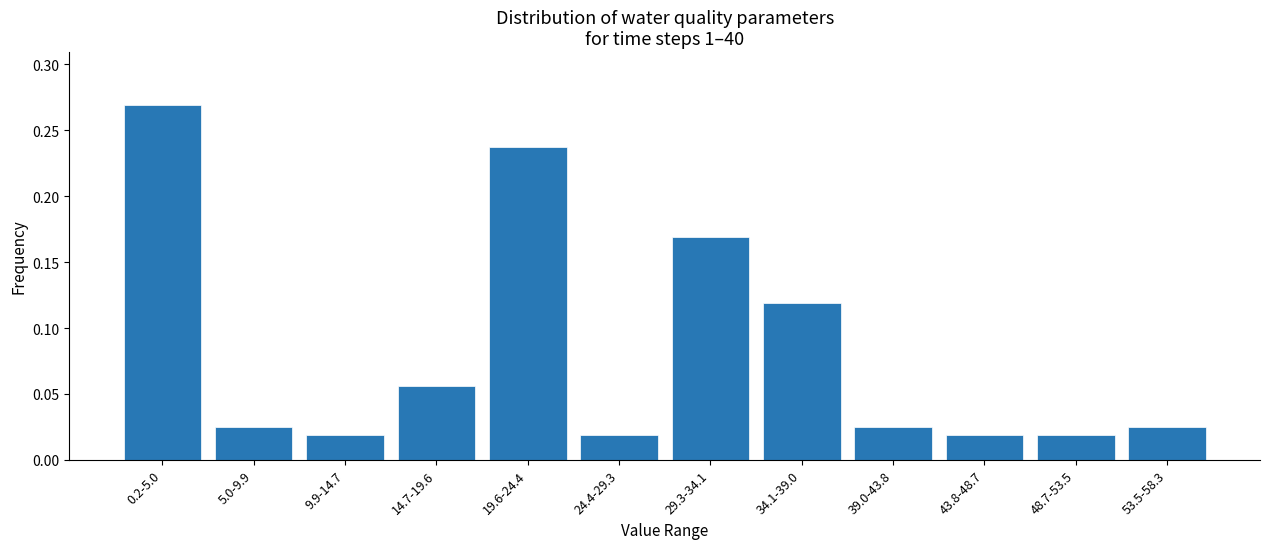

What is the label of the 9th bar from the left?

39.0-43.8